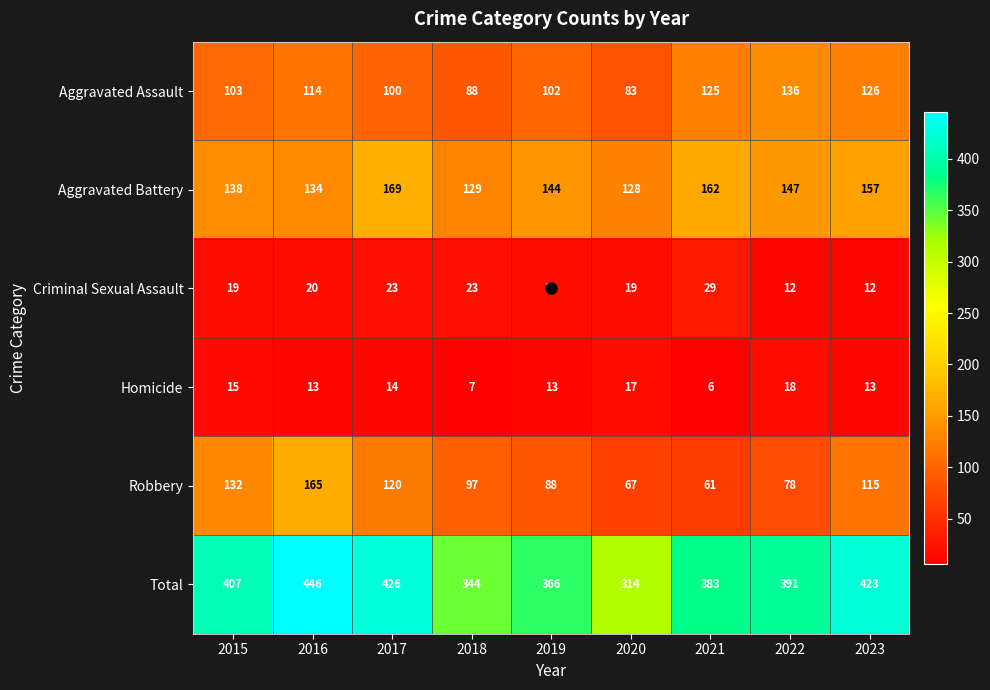

What is the sum of the Aggravated Battery values at 2017 and 2021?

331